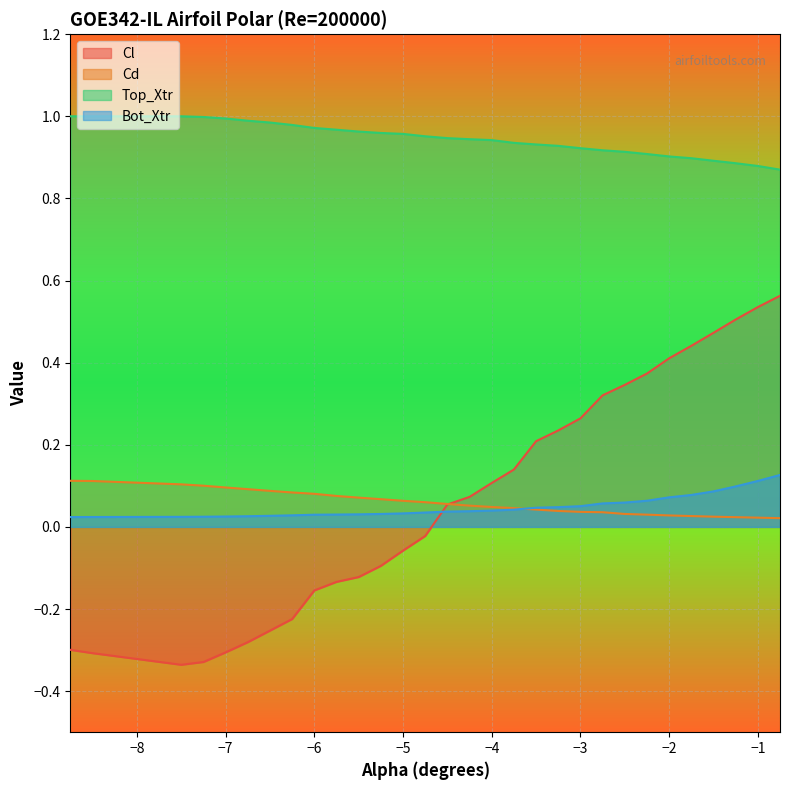

List the series in order of their peak value, lowest first.

Cd, Bot_Xtr, Cl, Top_Xtr